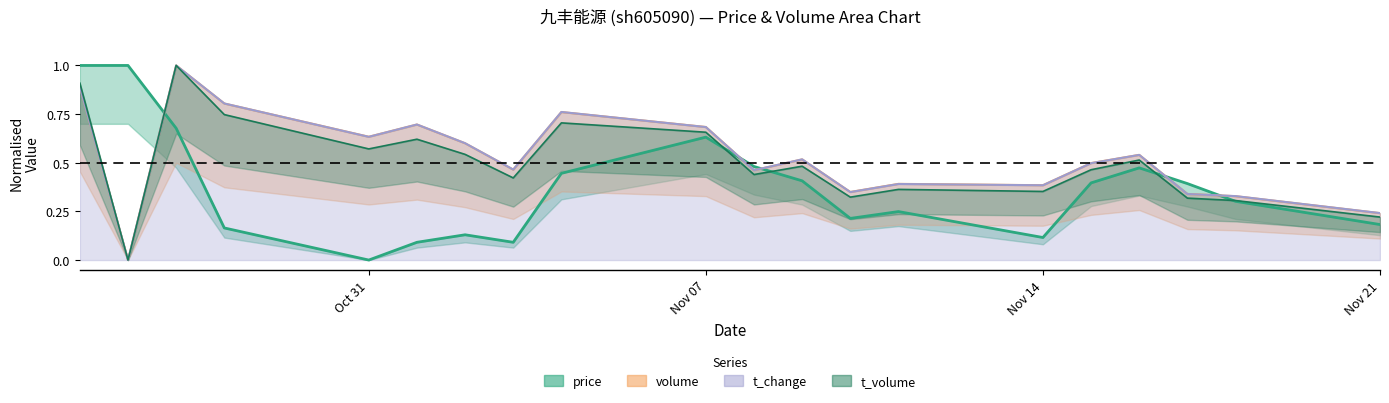

What is the difference between the second highest and second lowest values in the t_volume series?

0.7